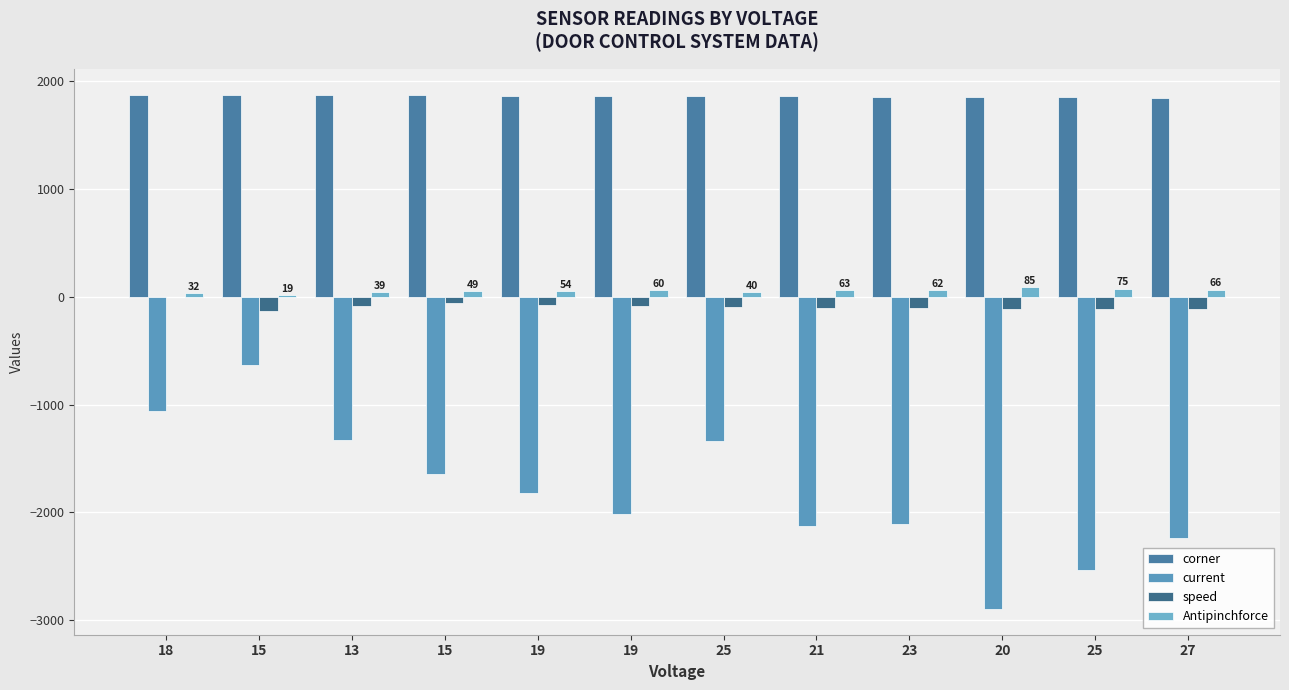

How many groups of bars are there?

12